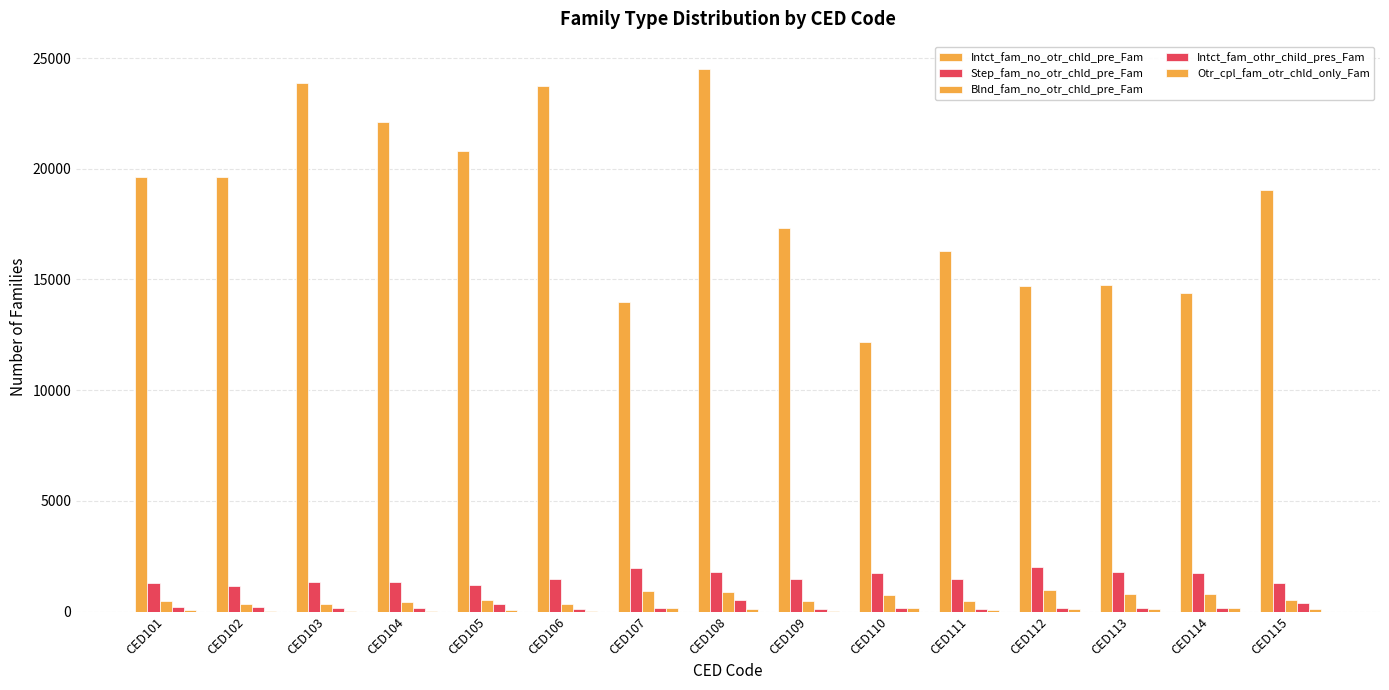

Reading left to right, transcribe all the data shown in this chart.

Intct_fam_no_otr_chld_pre_Fam: 19615	19643	23877	22110	20789	23746	13998	24516	17329	12198	16291	14688	14746	14412	19047
Step_fam_no_otr_chld_pre_Fam: 1284	1149	1340	1346	1182	1493	1958	1807	1474	1732	1476	2019	1792	1740	1289
Blnd_fam_no_otr_chld_pre_Fam: 473	329	362	411	539	329	932	886	464	747	492	973	785	809	519
Intct_fam_othr_child_pres_Fam: 217	204	169	169	357	123	178	517	106	174	116	166	146	159	374
Otr_cpl_fam_otr_chld_only_Fam: 58	43	40	37	79	47	178	136	38	146	75	135	120	164	101